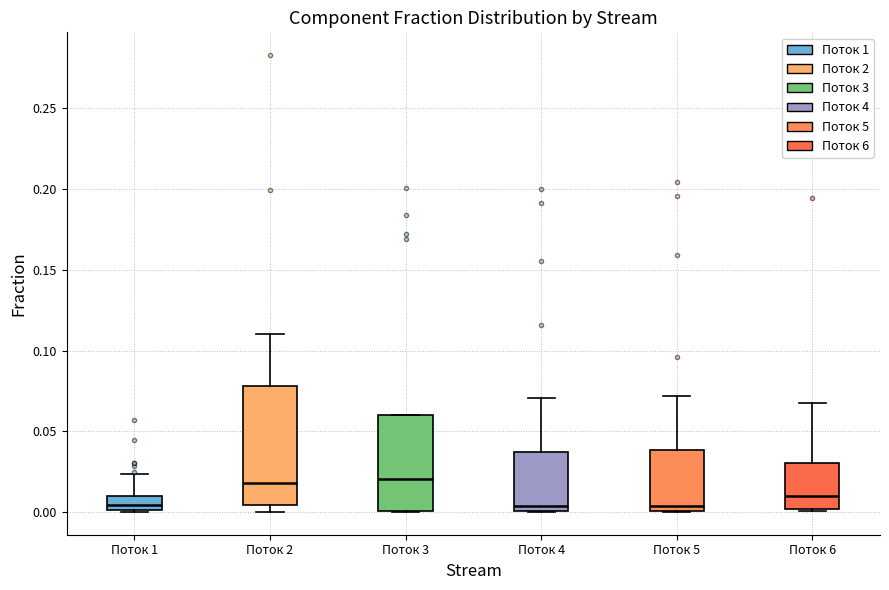

Reading left to right, read every box against the y-axis: the position of its median line, the range the box covers, and the ends of its whiskers. The values are not printed on the chart, so give them approximately, as read against the axis.

Поток 1: median 0.005, box 0.000 to 0.010, whiskers 0.000 to 0.025
Поток 2: median 0.020, box 0.005 to 0.080, whiskers 0.000 to 0.110
Поток 3: median 0.020, box 0.000 to 0.060, whiskers 0.000 to 0.060
Поток 4: median 0.005, box 0.000 to 0.035, whiskers 0.000 to 0.070
Поток 5: median 0.005, box 0.000 to 0.040, whiskers 0.000 to 0.070
Поток 6: median 0.010, box 0.000 to 0.030, whiskers 0.000 (just below the box's lower edge) to 0.065